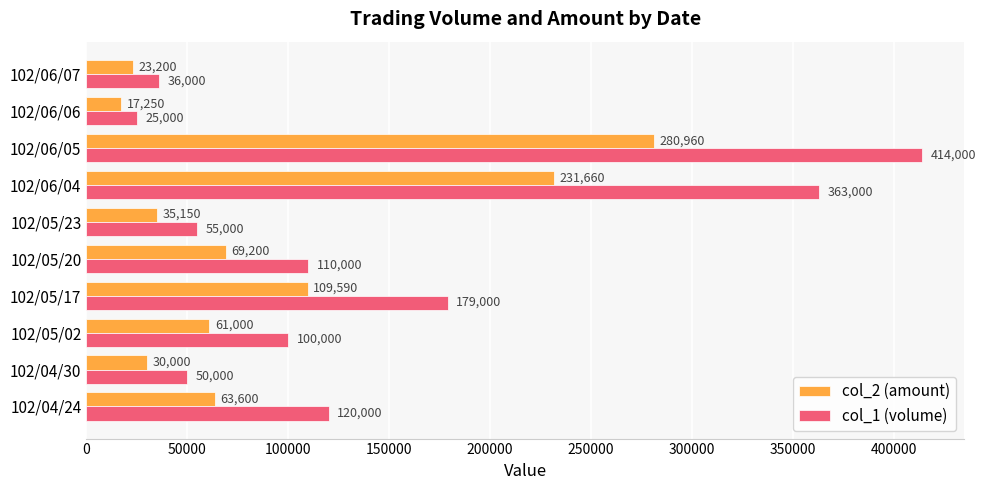

What value does the col_1 (volume) series have at 102/05/23, to the nearest 100?

55000